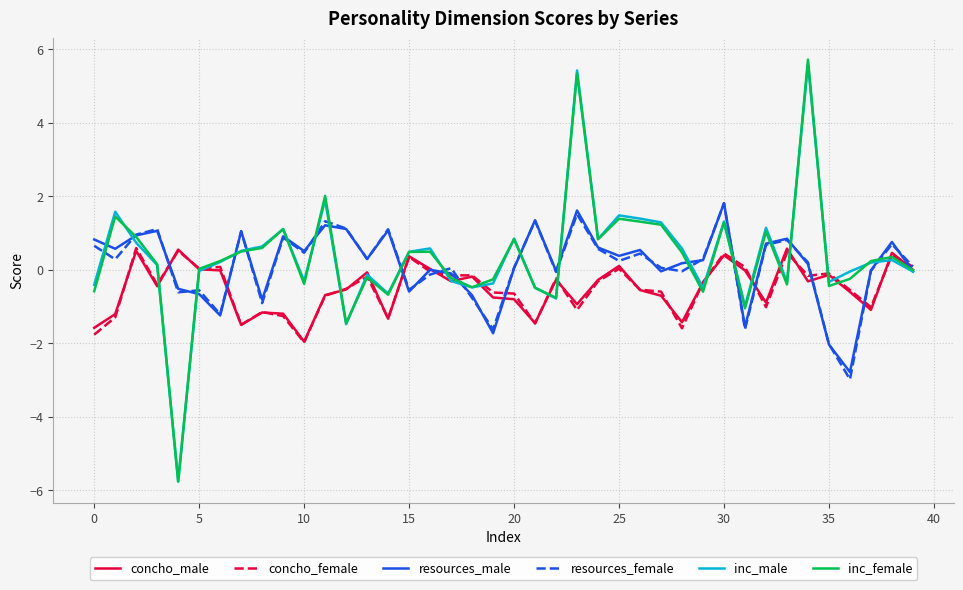

What is the sum of all concho_male values?

-19.8